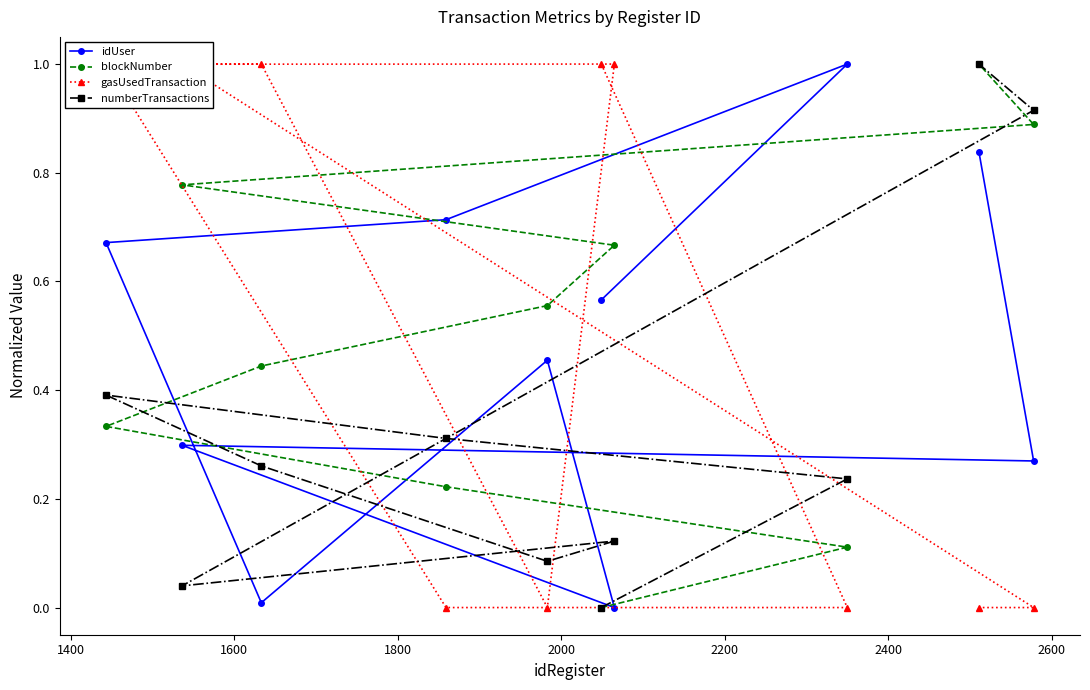

What is the maximum value for idUser?

1.0